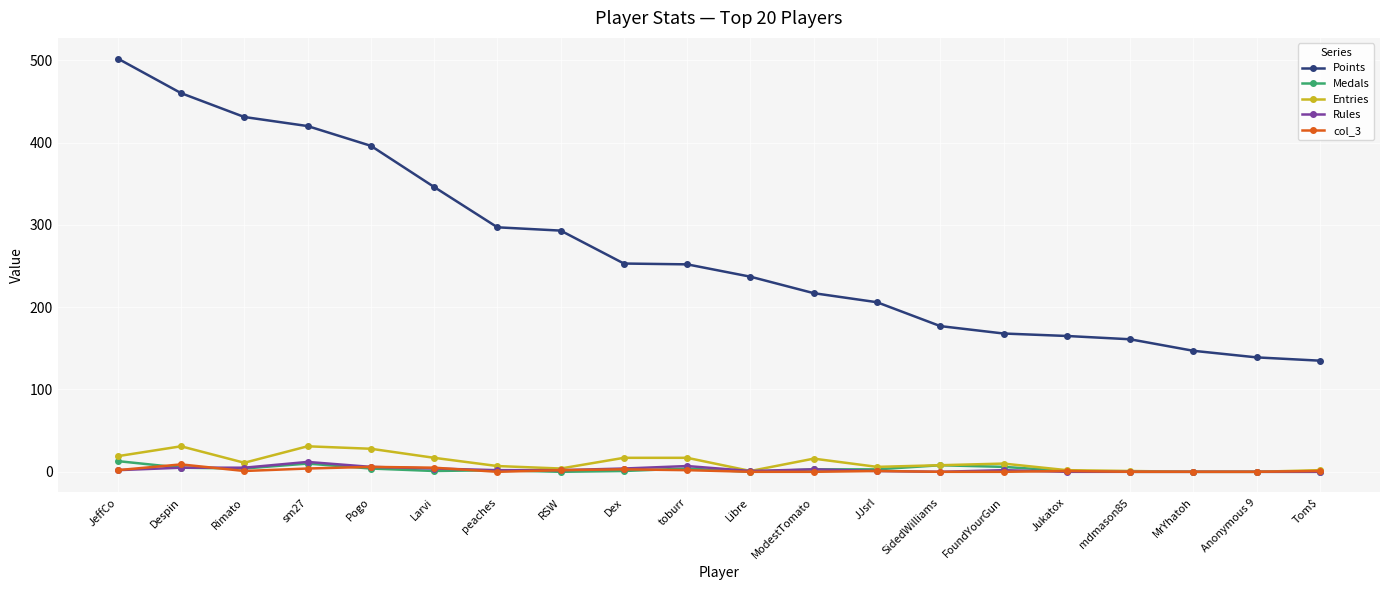

What is the maximum value shown in the chart?

502